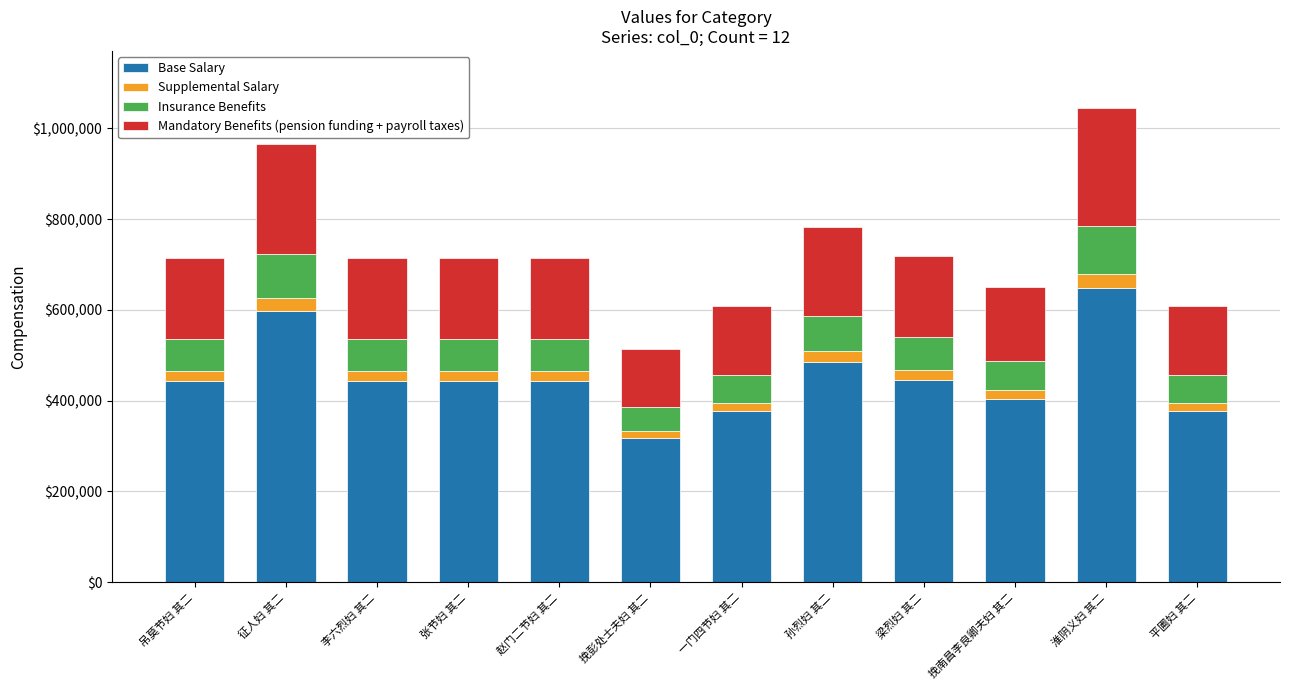

What is the lowest value of the Base Salary series?

318480